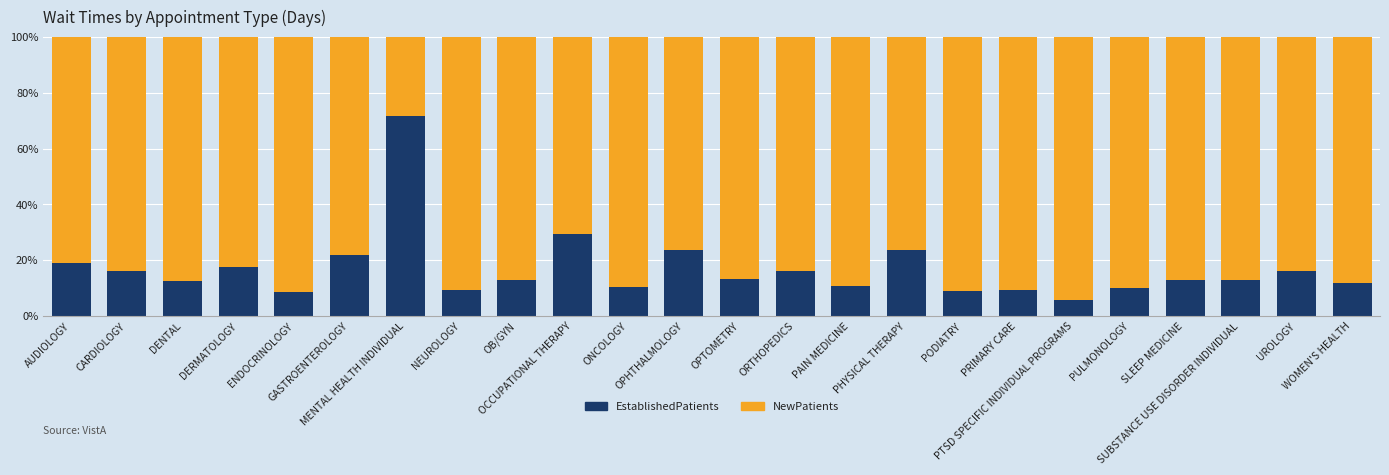

Does the chart contain stacked bars?

Yes